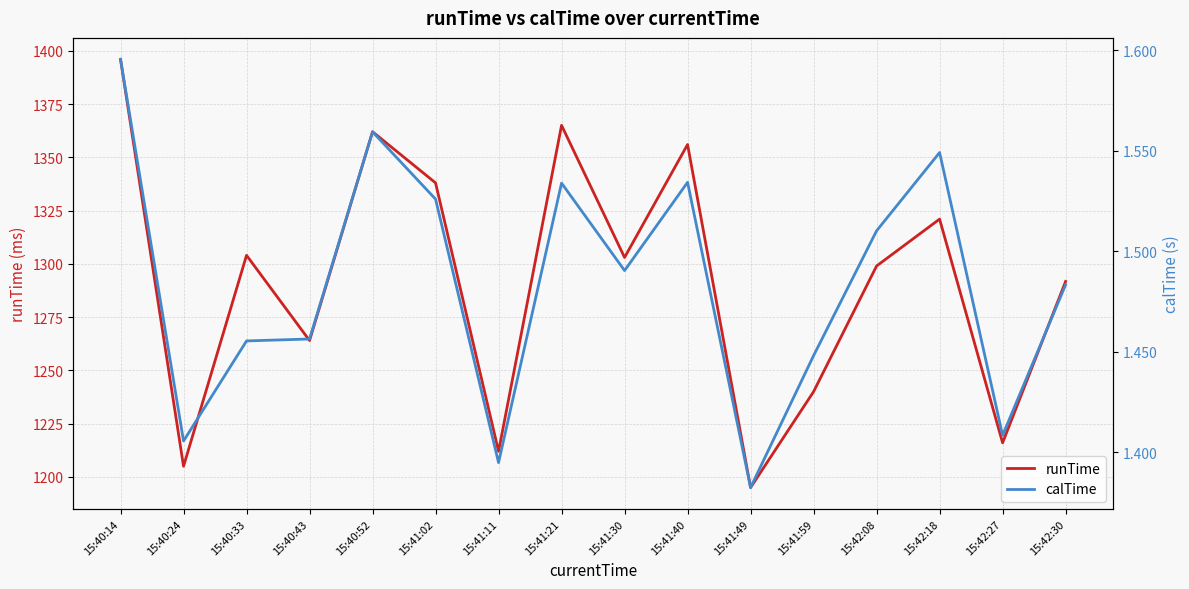

True or false: calTime has a value of 0.7 at 15:41:21.

False